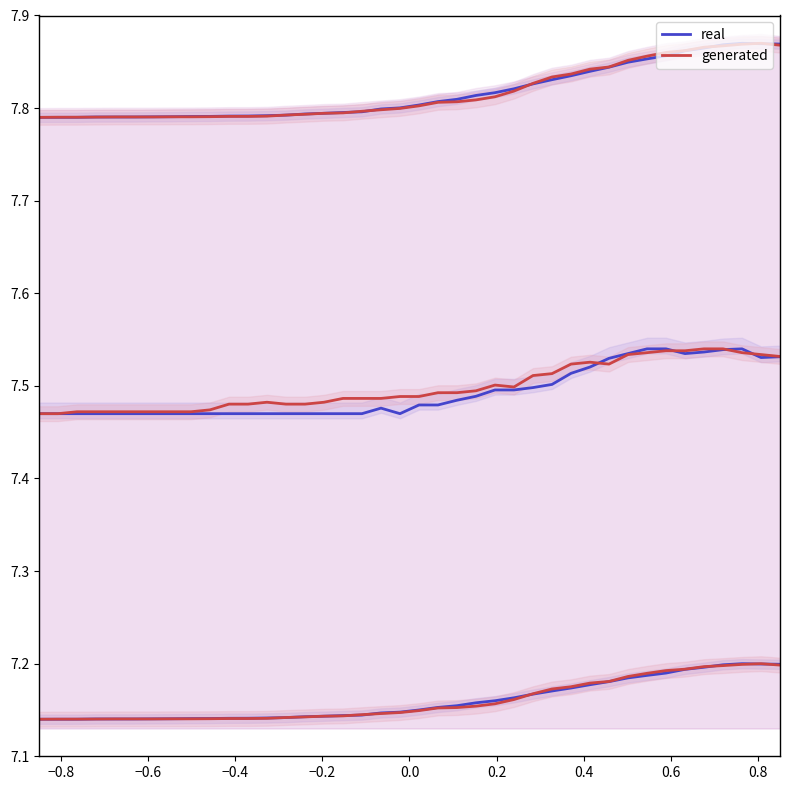

True or false: real and generated intersect in this chart.

True